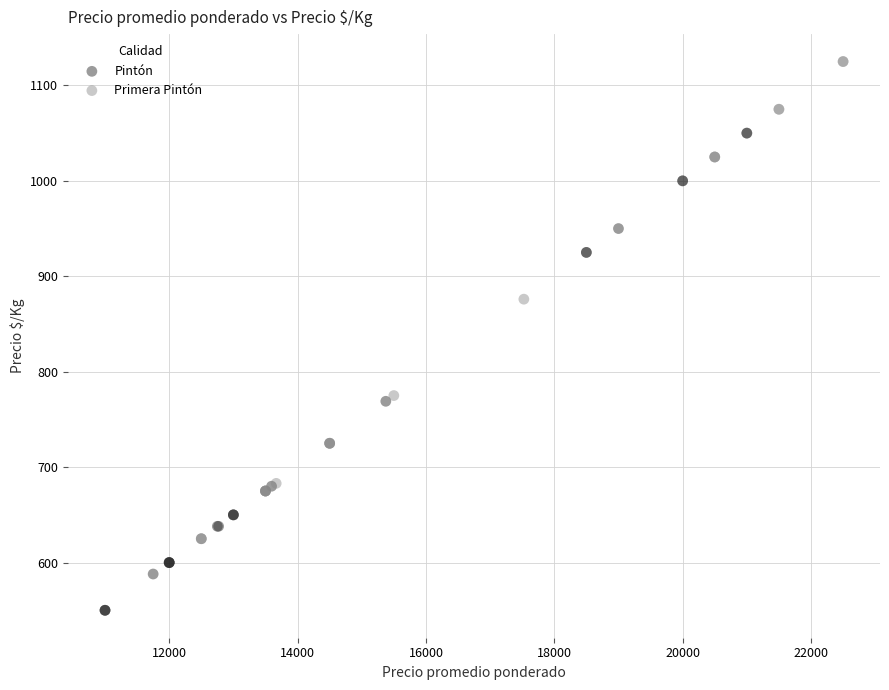

Which series contains the highest Y value?

Primera Pintón